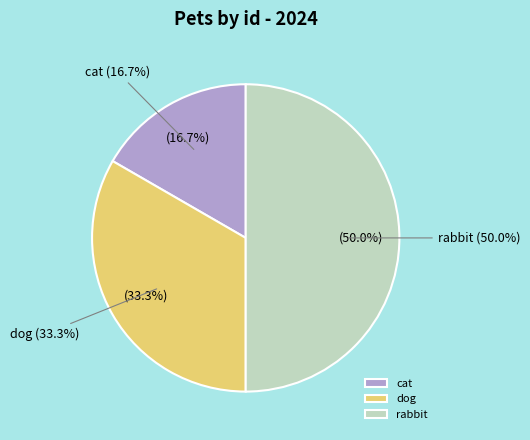

Is it true that cat is 26% of the pie?

False